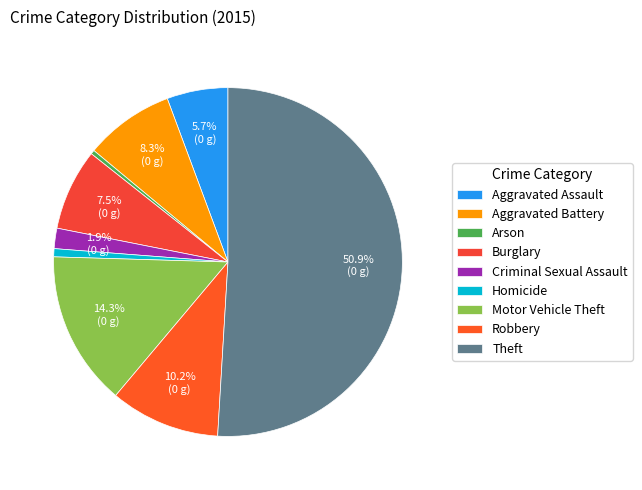

The Aggravated Battery slice represents 1% of the pie. True or false?

False